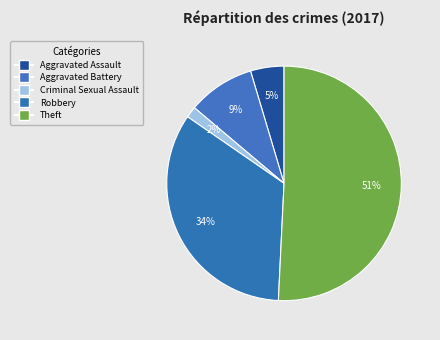

To the nearest percent, what is the difference between the Aggravated Assault and Criminal Sexual Assault slice percentages?

3%